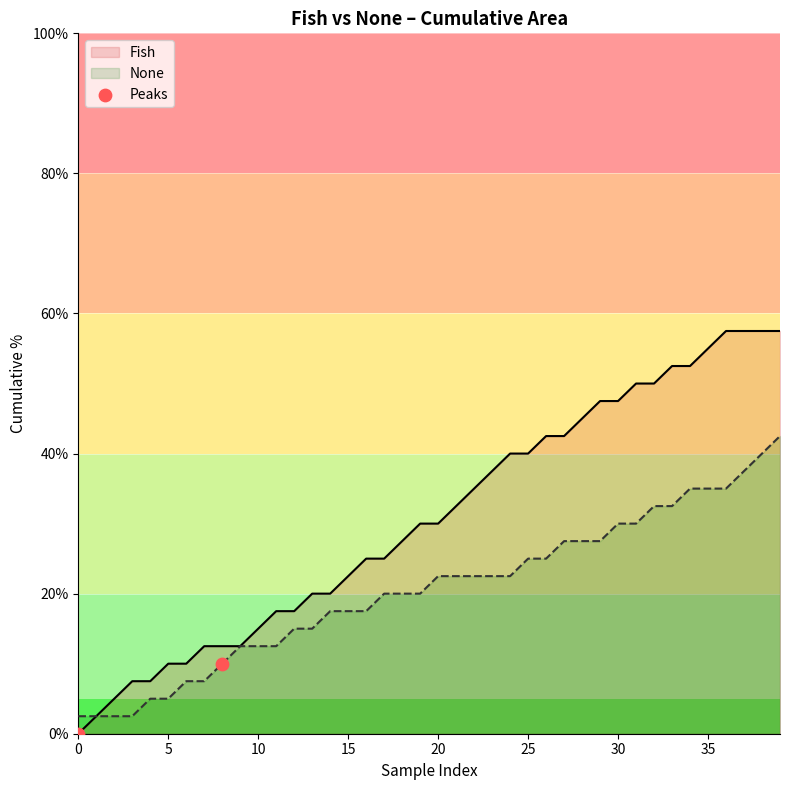

Which series has the largest total across all categories?

Fish